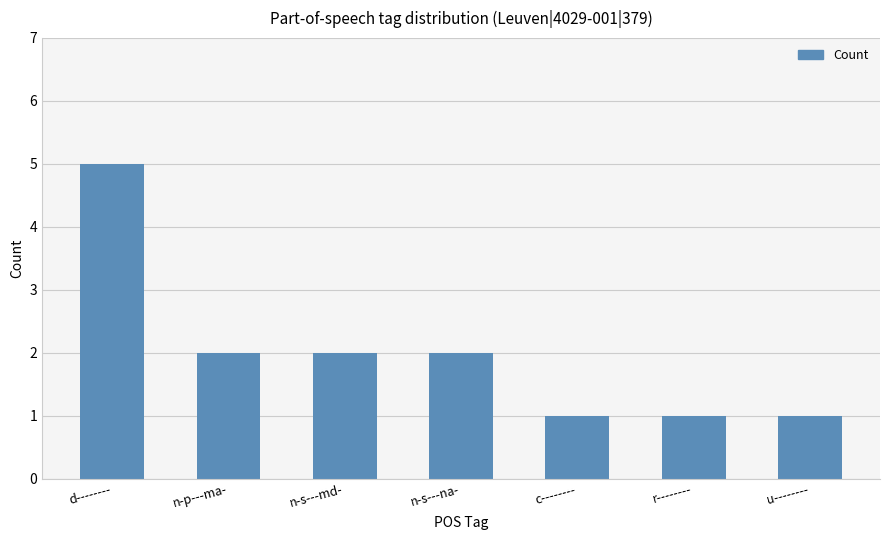

How many distinct data groups are displayed?

1